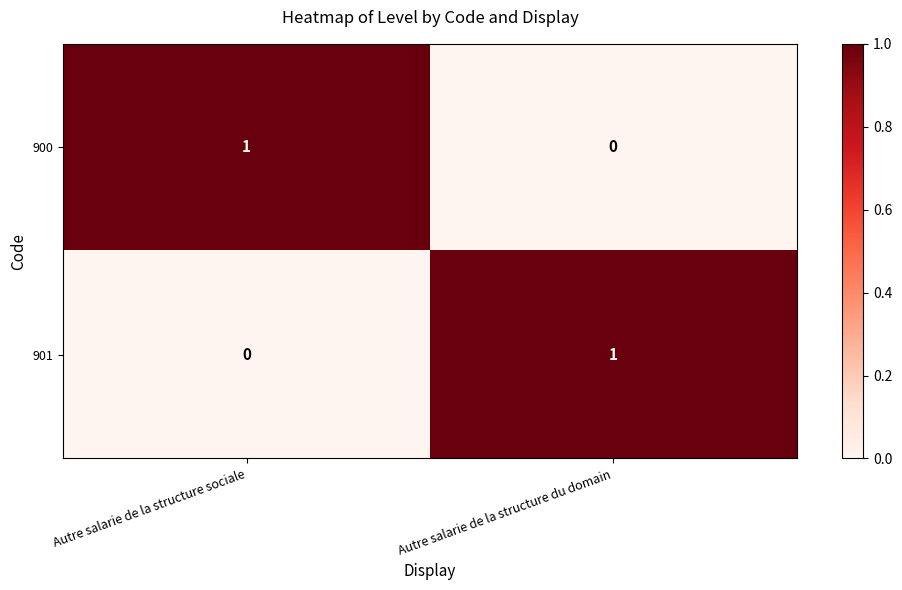

How many values in the 901 series are below 1?

1